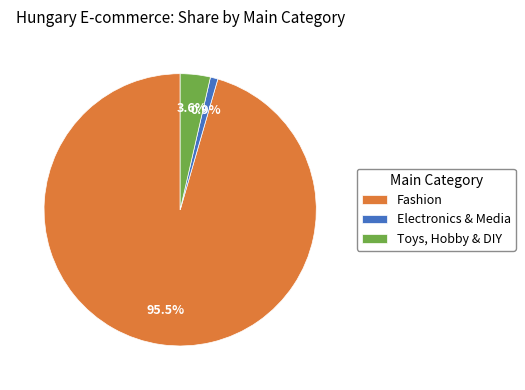

What is the ratio of the value at Fashion to the value at Electronics & Media?

107.0